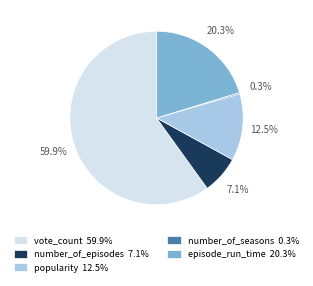

What is the ratio of the value at popularity 12.5% to the value at number_of_episodes 7.1%?

1.8